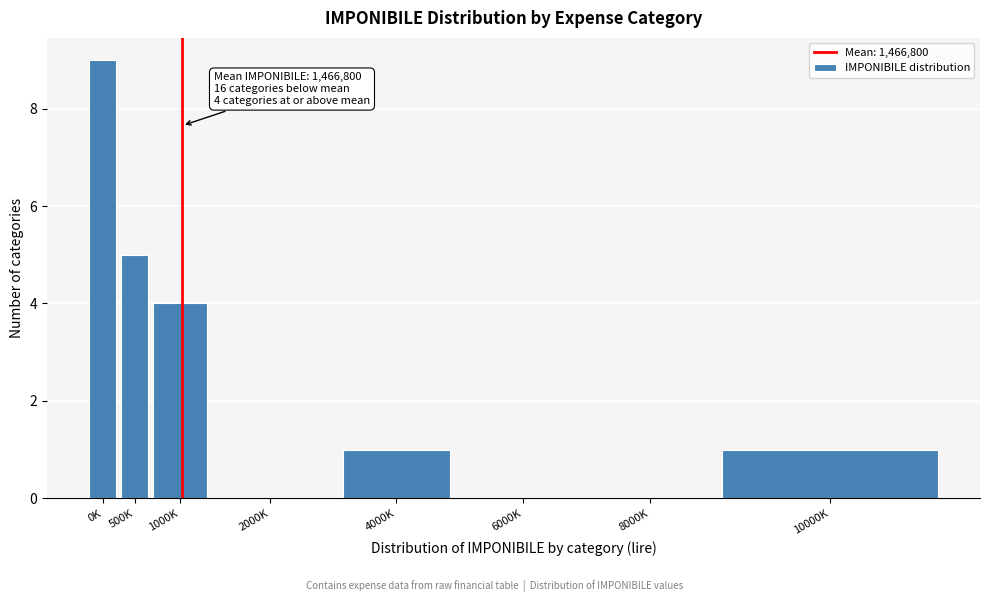

What is the change in value from 1000K to 10000K?

-3